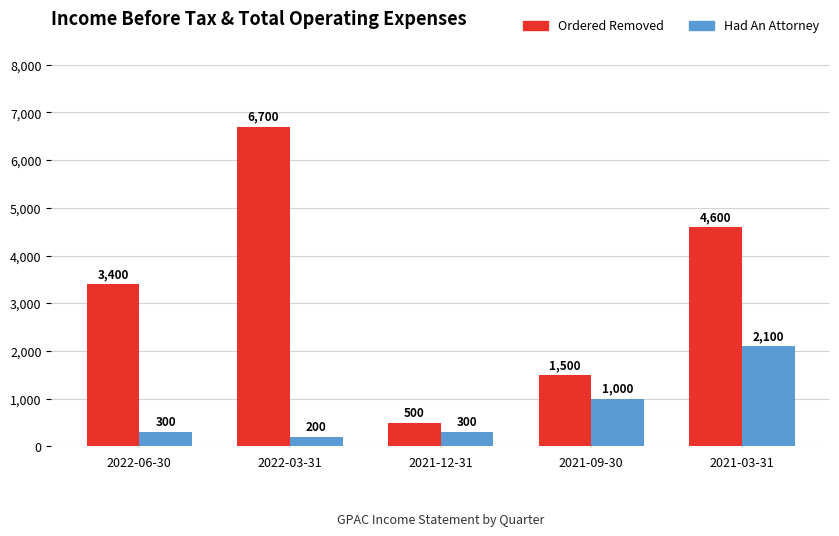

What is the sum of the Had An Attorney values at 2022-03-31 and 2021-12-31?

500